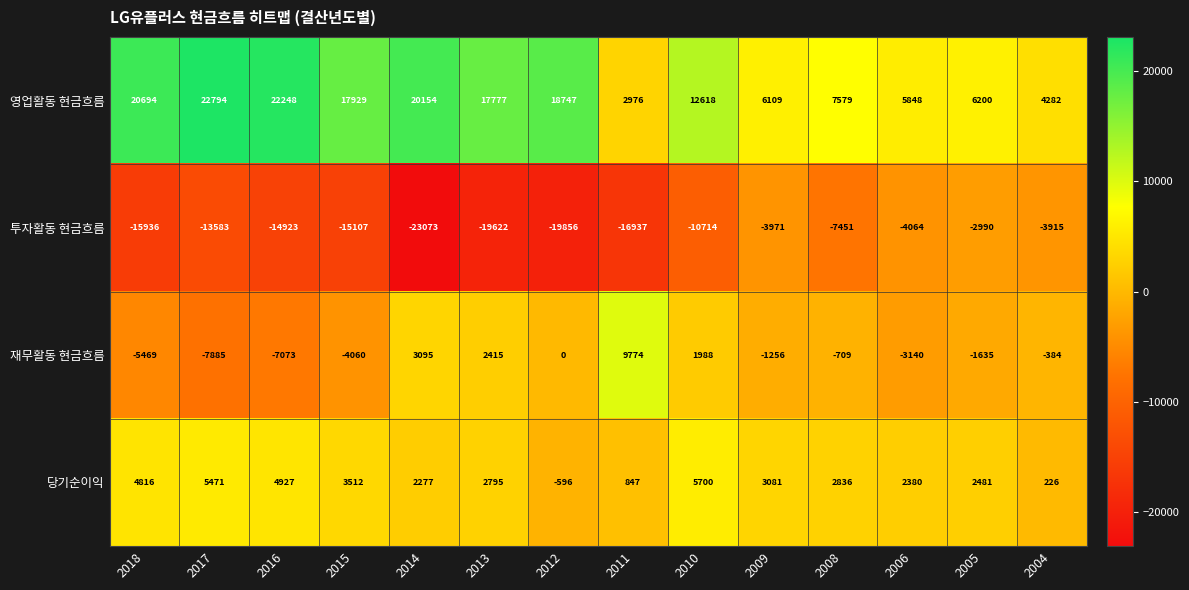

How many values in the 재무활동 현금흐름 series are below -709?

7